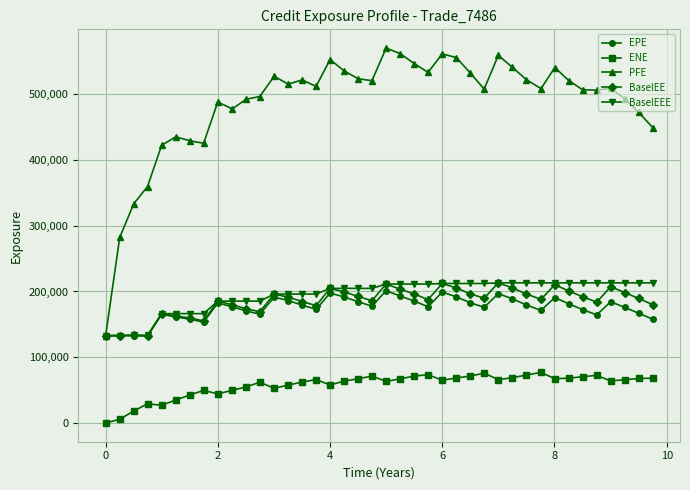

What is the value of the BaselEEE point at the 23rd from the left?

211327.0